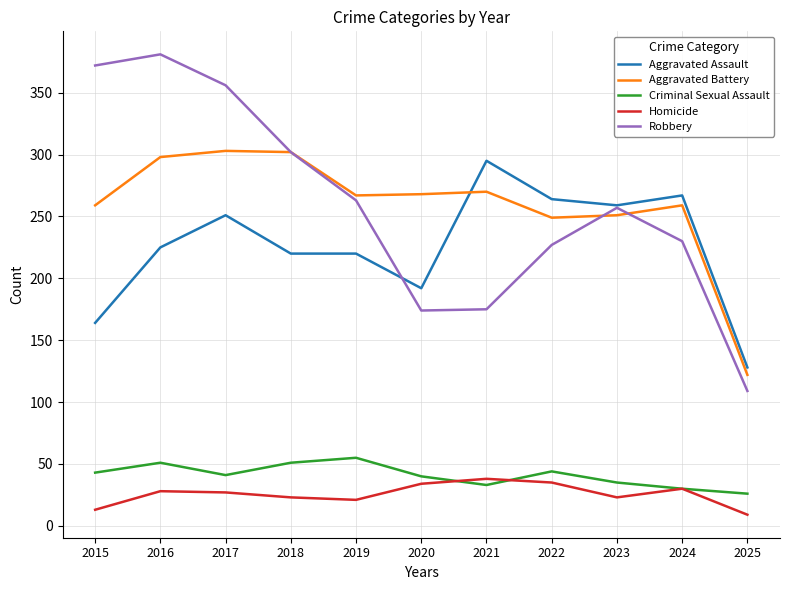

Which series has the widest spread of values?

Robbery